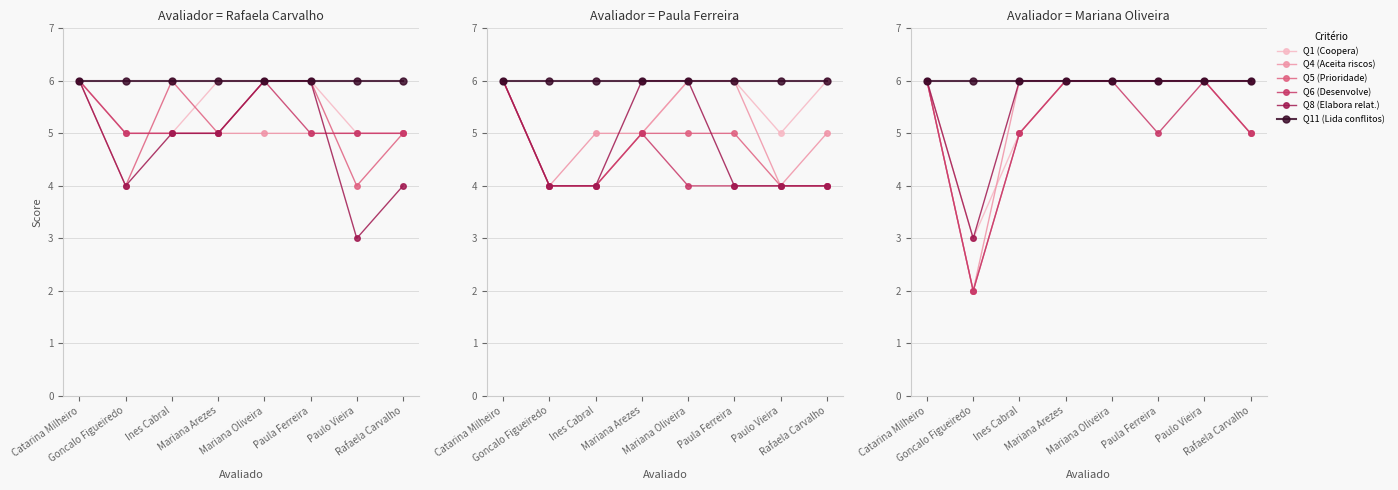

How many values in the Q5 (Prioridade) series are below 6?

3